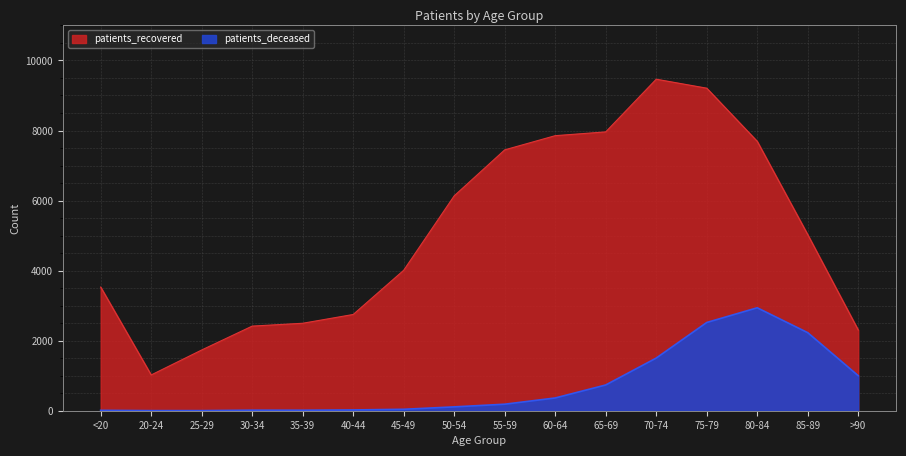

Rank the series by their average value, from highest to lowest.

patients_recovered, patients_deceased